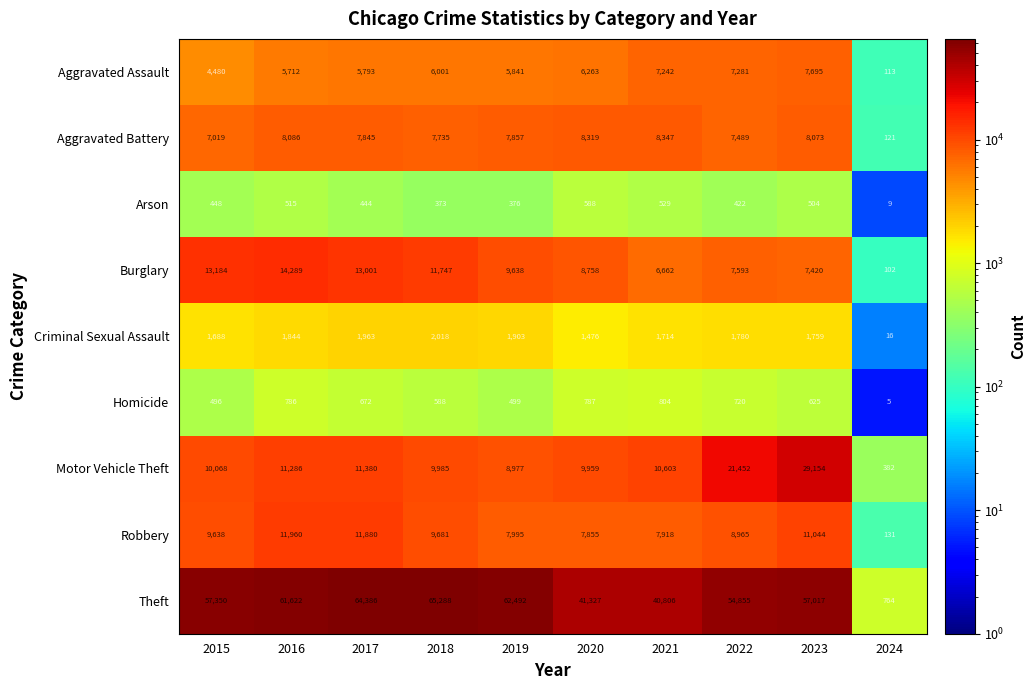

What is the spread (max minus min) of values at 2019?

62116